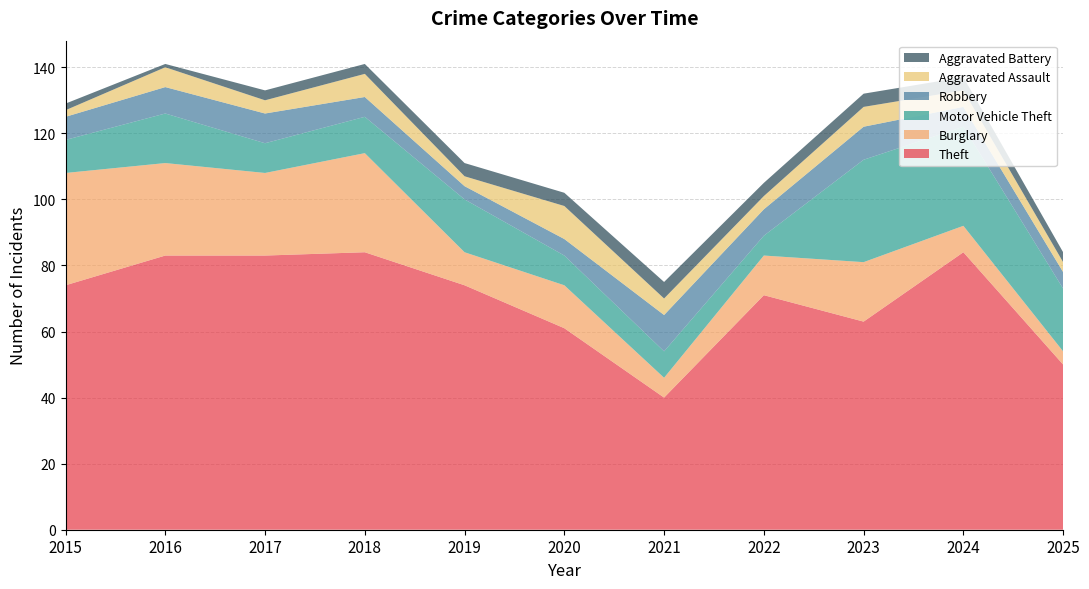

How many values in the Motor Vehicle Theft series exceed 11?

5